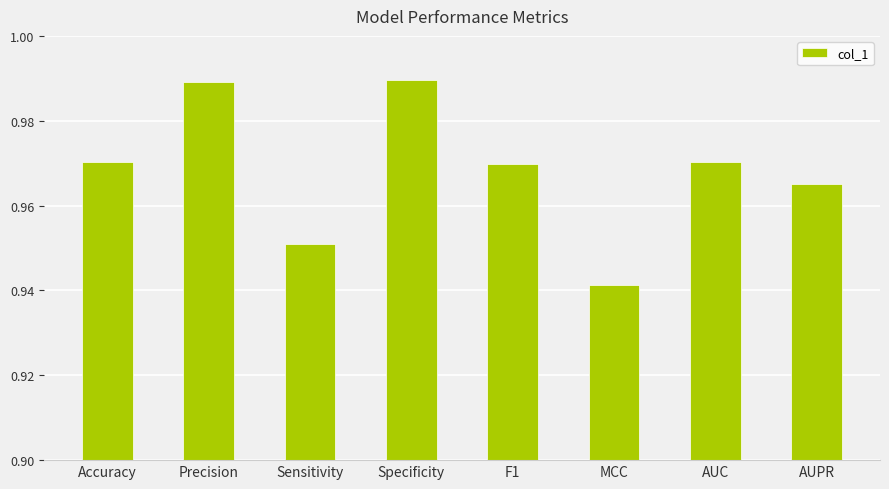

Which label corresponds to the smallest value in the chart?

MCC